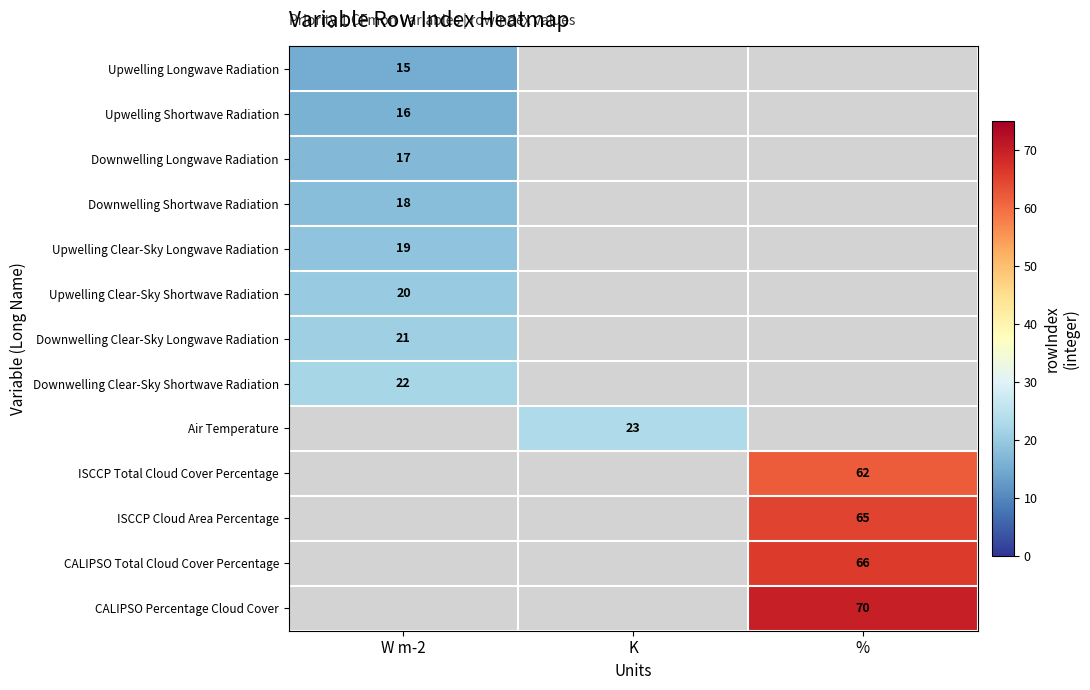

True or false: Downwelling Longwave Radiation has a value of 26 at W m-2.

False